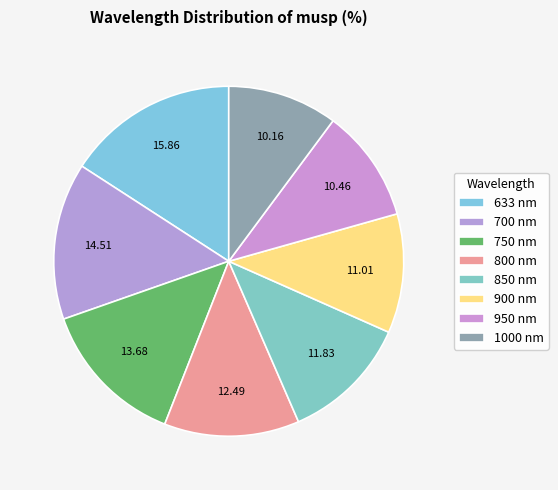

To the nearest percent, what is the difference between the 750 and 700 slice percentages?

1%